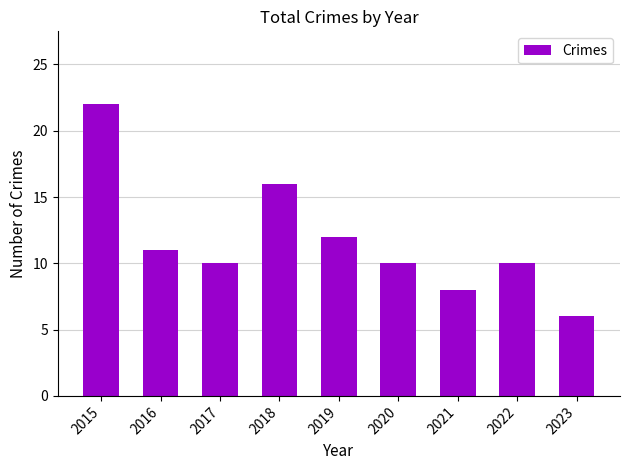

Which has a higher value, 2021 or 2016?

2016